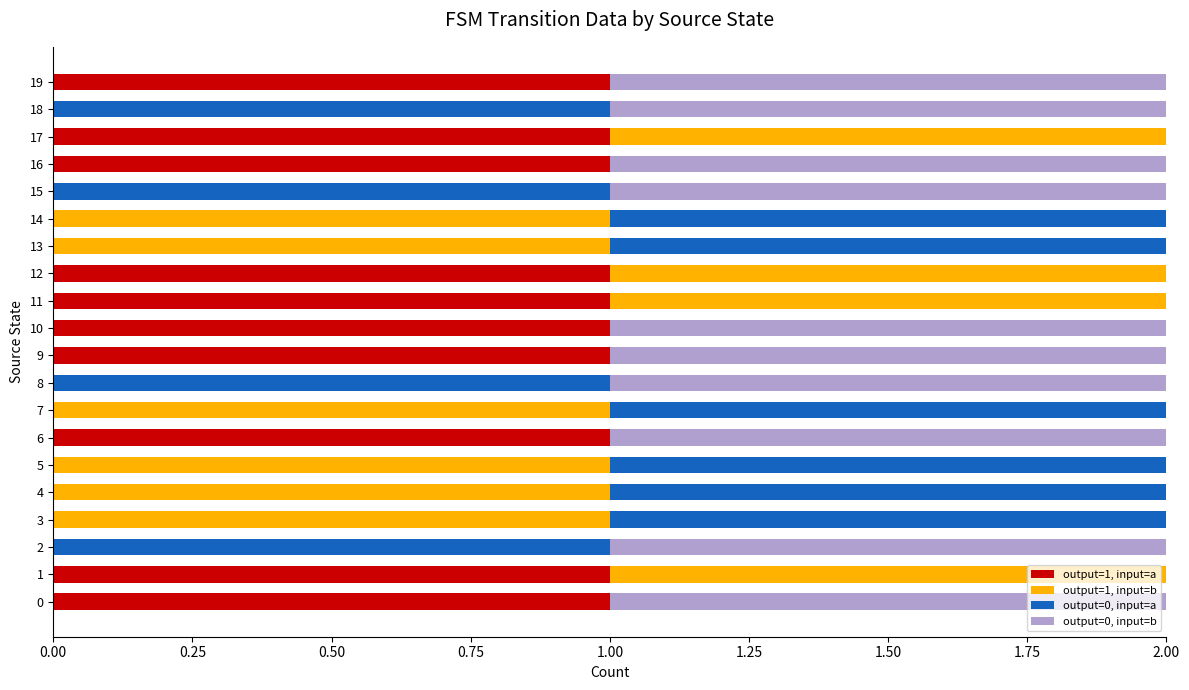

The value of output=1, input=a at 0 is 2. True or false?

False